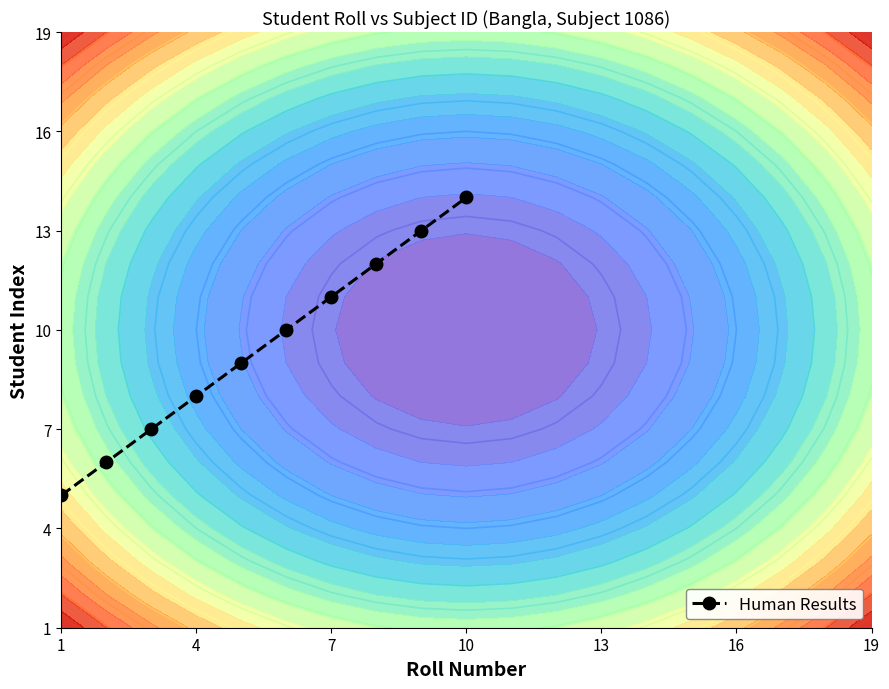

Count the values in the range 7 to 12.

6